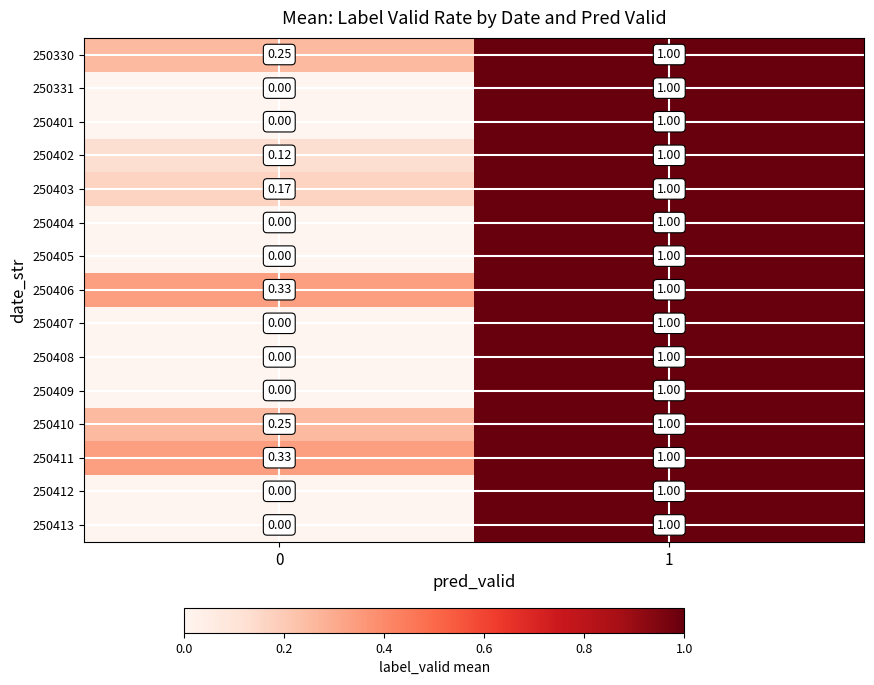

Is the value of 250410 at 0 greater than the value of 250402 at 0?

Yes